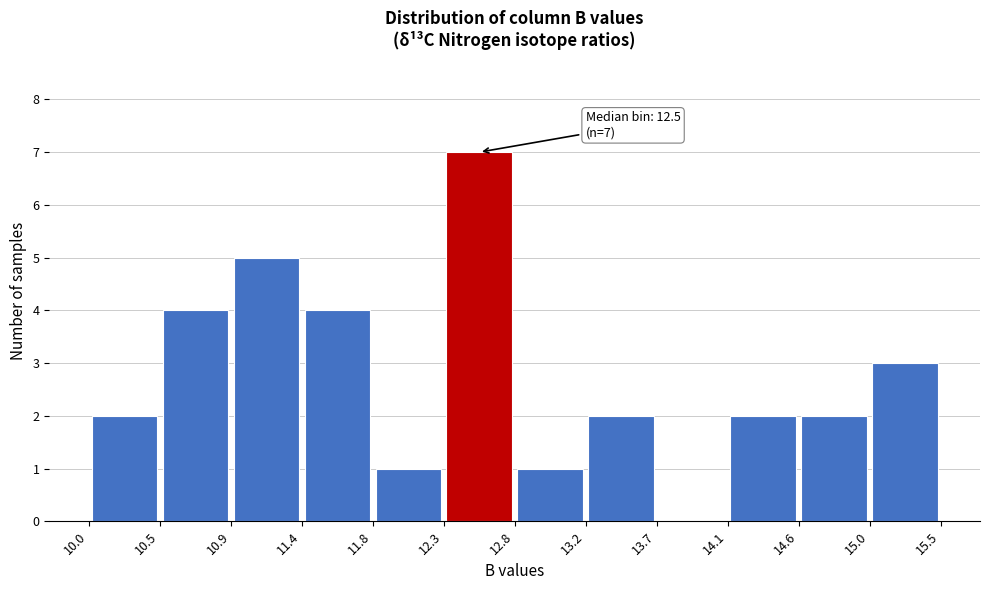

Over which range of the x-axis is the bar tallest?

12.3 to 12.8